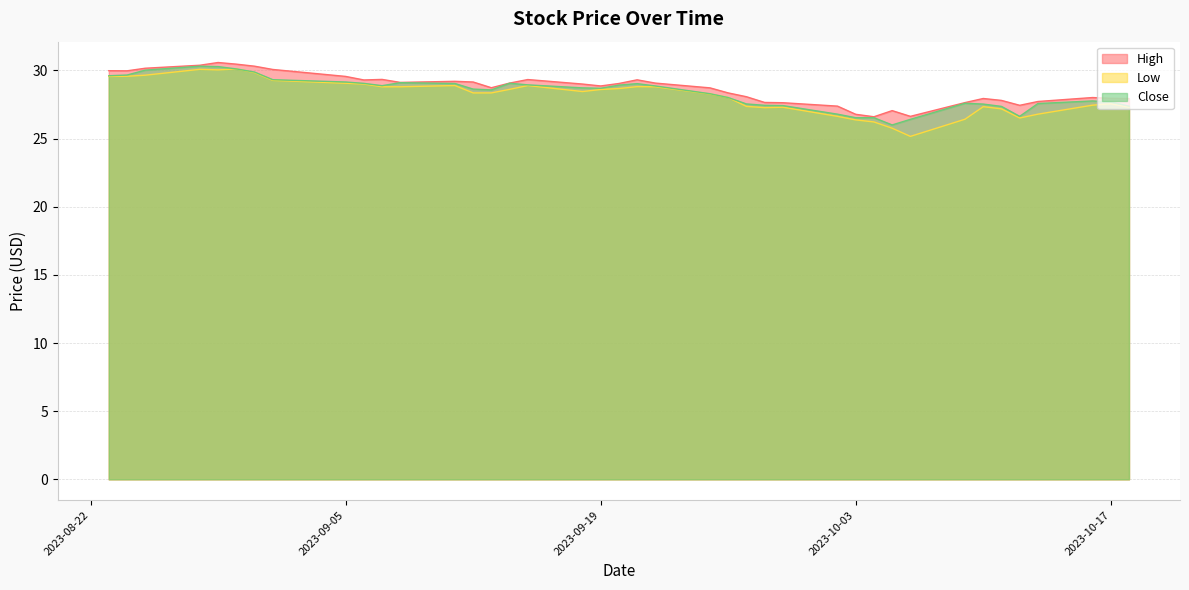

Reading left to right, extract all data points from this chart.

High: 30.0	30.0	30.2	30.4	30.6	30.5	30.3	30.1	29.6	29.3	29.3	29.1	29.2	29.1	28.7	29.1	29.3	29.0	28.9	29.0	29.3	29.1	28.7	28.4	28.1	27.6	27.6	27.4	26.8	26.6	27.0	26.6	27.6	27.9	27.8	27.4	27.7	28.0	28.0	27.9
Low: 29.6	29.6	29.6	30.1	30.0	30.1	29.8	29.3	29.1	29.0	28.8	28.8	28.9	28.4	28.4	28.6	28.9	28.5	28.6	28.7	28.8	28.8	28.3	28.0	27.4	27.3	27.3	26.6	26.4	26.2	25.8	25.2	26.4	27.3	27.2	26.5	26.8	27.5	27.5	27.3
Close: 29.6	29.7	30.0	30.3	30.3	30.1	29.9	29.3	29.1	29.0	28.9	29.1	29.0	28.6	28.6	29.1	28.9	28.7	28.7	28.9	29.0	28.9	28.3	28.0	27.5	27.4	27.4	26.8	26.5	26.5	26.0	26.4	27.6	27.5	27.4	26.6	27.6	27.8	27.7	27.4